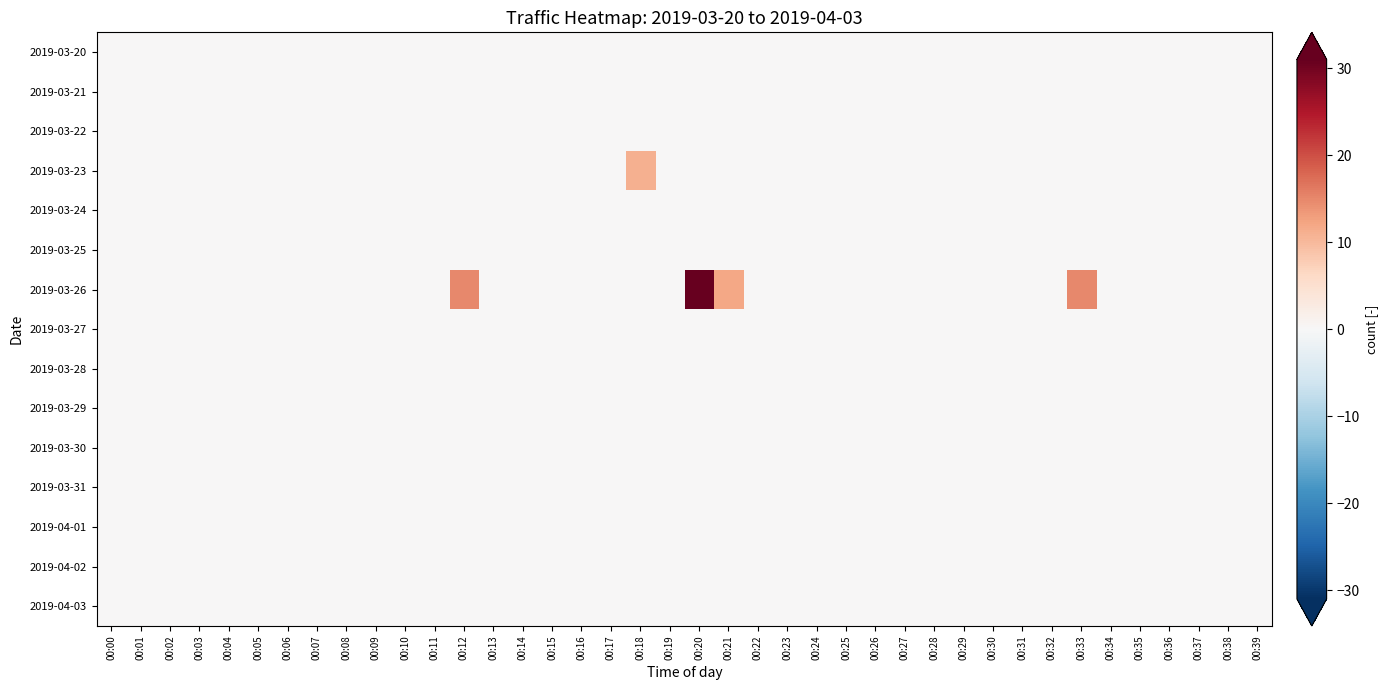

Reading left to right, transcribe all the data shown in this chart.

2019-03-20: 00:00=0	00:01=0	00:02=0	00:03=0	00:04=0	00:05=0	00:06=0	00:07=0	00:08=0	00:09=0	00:10=0	00:11=0	00:12=0	00:13=0	00:14=0	00:15=0	00:16=0	00:17=0	00:18=0	00:19=0	00:20=0	00:21=0	00:22=0	00:23=0	00:24=0	00:25=0	00:26=0	00:27=0	00:28=0	00:29=0	00:30=0	00:31=0	00:32=0	00:33=0	00:34=0	00:35=0	00:36=0	00:37=0	00:38=0	00:39=0
2019-03-21: 00:00=0	00:01=0	00:02=0	00:03=0	00:04=0	00:05=0	00:06=0	00:07=0	00:08=0	00:09=0	00:10=0	00:11=0	00:12=0	00:13=0	00:14=0	00:15=0	00:16=0	00:17=0	00:18=0	00:19=0	00:20=0	00:21=0	00:22=0	00:23=0	00:24=0	00:25=0	00:26=0	00:27=0	00:28=0	00:29=0	00:30=0	00:31=0	00:32=0	00:33=0	00:34=0	00:35=0	00:36=0	00:37=0	00:38=0	00:39=0
2019-03-22: 00:00=0	00:01=0	00:02=0	00:03=0	00:04=0	00:05=0	00:06=0	00:07=0	00:08=0	00:09=0	00:10=0	00:11=0	00:12=0	00:13=0	00:14=0	00:15=0	00:16=0	00:17=0	00:18=0	00:19=0	00:20=0	00:21=0	00:22=0	00:23=0	00:24=0	00:25=0	00:26=0	00:27=0	00:28=0	00:29=0	00:30=0	00:31=0	00:32=0	00:33=0	00:34=0	00:35=0	00:36=0	00:37=0	00:38=0	00:39=0
2019-03-23: 00:00=0	00:01=0	00:02=0	00:03=0	00:04=0	00:05=0	00:06=0	00:07=0	00:08=0	00:09=0	00:10=0	00:11=0	00:12=0	00:13=0	00:14=0	00:15=0	00:16=0	00:17=0	00:18=11	00:19=0	00:20=0	00:21=0	00:22=0	00:23=0	00:24=0	00:25=0	00:26=0	00:27=0	00:28=0	00:29=0	00:30=0	00:31=0	00:32=0	00:33=0	00:34=0	00:35=0	00:36=0	00:37=0	00:38=0	00:39=0
2019-03-24: 00:00=0	00:01=0	00:02=0	00:03=0	00:04=0	00:05=0	00:06=0	00:07=0	00:08=0	00:09=0	00:10=0	00:11=0	00:12=0	00:13=0	00:14=0	00:15=0	00:16=0	00:17=0	00:18=0	00:19=0	00:20=0	00:21=0	00:22=0	00:23=0	00:24=0	00:25=0	00:26=0	00:27=0	00:28=0	00:29=0	00:30=0	00:31=0	00:32=0	00:33=0	00:34=0	00:35=0	00:36=0	00:37=0	00:38=0	00:39=0
2019-03-25: 00:00=0	00:01=0	00:02=0	00:03=0	00:04=0	00:05=0	00:06=0	00:07=0	00:08=0	00:09=0	00:10=0	00:11=0	00:12=0	00:13=0	00:14=0	00:15=0	00:16=0	00:17=0	00:18=0	00:19=0	00:20=0	00:21=0	00:22=0	00:23=0	00:24=0	00:25=0	00:26=0	00:27=0	00:28=0	00:29=0	00:30=0	00:31=0	00:32=0	00:33=0	00:34=0	00:35=0	00:36=0	00:37=0	00:38=0	00:39=0
2019-03-26: 00:00=0	00:01=0	00:02=0	00:03=0	00:04=0	00:05=0	00:06=0	00:07=0	00:08=0	00:09=0	00:10=0	00:11=0	00:12=15	00:13=0	00:14=0	00:15=0	00:16=0	00:17=0	00:18=0	00:19=0	00:20=31	00:21=12	00:22=0	00:23=0	00:24=0	00:25=0	00:26=0	00:27=0	00:28=0	00:29=0	00:30=0	00:31=0	00:32=0	00:33=15	00:34=0	00:35=0	00:36=0	00:37=0	00:38=0	00:39=0
2019-03-27: 00:00=0	00:01=0	00:02=0	00:03=0	00:04=0	00:05=0	00:06=0	00:07=0	00:08=0	00:09=0	00:10=0	00:11=0	00:12=0	00:13=0	00:14=0	00:15=0	00:16=0	00:17=0	00:18=0	00:19=0	00:20=0	00:21=0	00:22=0	00:23=0	00:24=0	00:25=0	00:26=0	00:27=0	00:28=0	00:29=0	00:30=0	00:31=0	00:32=0	00:33=0	00:34=0	00:35=0	00:36=0	00:37=0	00:38=0	00:39=0
2019-03-28: 00:00=0	00:01=0	00:02=0	00:03=0	00:04=0	00:05=0	00:06=0	00:07=0	00:08=0	00:09=0	00:10=0	00:11=0	00:12=0	00:13=0	00:14=0	00:15=0	00:16=0	00:17=0	00:18=0	00:19=0	00:20=0	00:21=0	00:22=0	00:23=0	00:24=0	00:25=0	00:26=0	00:27=0	00:28=0	00:29=0	00:30=0	00:31=0	00:32=0	00:33=0	00:34=0	00:35=0	00:36=0	00:37=0	00:38=0	00:39=0
2019-03-29: 00:00=0	00:01=0	00:02=0	00:03=0	00:04=0	00:05=0	00:06=0	00:07=0	00:08=0	00:09=0	00:10=0	00:11=0	00:12=0	00:13=0	00:14=0	00:15=0	00:16=0	00:17=0	00:18=0	00:19=0	00:20=0	00:21=0	00:22=0	00:23=0	00:24=0	00:25=0	00:26=0	00:27=0	00:28=0	00:29=0	00:30=0	00:31=0	00:32=0	00:33=0	00:34=0	00:35=0	00:36=0	00:37=0	00:38=0	00:39=0
2019-03-30: 00:00=0	00:01=0	00:02=0	00:03=0	00:04=0	00:05=0	00:06=0	00:07=0	00:08=0	00:09=0	00:10=0	00:11=0	00:12=0	00:13=0	00:14=0	00:15=0	00:16=0	00:17=0	00:18=0	00:19=0	00:20=0	00:21=0	00:22=0	00:23=0	00:24=0	00:25=0	00:26=0	00:27=0	00:28=0	00:29=0	00:30=0	00:31=0	00:32=0	00:33=0	00:34=0	00:35=0	00:36=0	00:37=0	00:38=0	00:39=0
2019-03-31: 00:00=0	00:01=0	00:02=0	00:03=0	00:04=0	00:05=0	00:06=0	00:07=0	00:08=0	00:09=0	00:10=0	00:11=0	00:12=0	00:13=0	00:14=0	00:15=0	00:16=0	00:17=0	00:18=0	00:19=0	00:20=0	00:21=0	00:22=0	00:23=0	00:24=0	00:25=0	00:26=0	00:27=0	00:28=0	00:29=0	00:30=0	00:31=0	00:32=0	00:33=0	00:34=0	00:35=0	00:36=0	00:37=0	00:38=0	00:39=0
2019-04-01: 00:00=0	00:01=0	00:02=0	00:03=0	00:04=0	00:05=0	00:06=0	00:07=0	00:08=0	00:09=0	00:10=0	00:11=0	00:12=0	00:13=0	00:14=0	00:15=0	00:16=0	00:17=0	00:18=0	00:19=0	00:20=0	00:21=0	00:22=0	00:23=0	00:24=0	00:25=0	00:26=0	00:27=0	00:28=0	00:29=0	00:30=0	00:31=0	00:32=0	00:33=0	00:34=0	00:35=0	00:36=0	00:37=0	00:38=0	00:39=0
2019-04-02: 00:00=0	00:01=0	00:02=0	00:03=0	00:04=0	00:05=0	00:06=0	00:07=0	00:08=0	00:09=0	00:10=0	00:11=0	00:12=0	00:13=0	00:14=0	00:15=0	00:16=0	00:17=0	00:18=0	00:19=0	00:20=0	00:21=0	00:22=0	00:23=0	00:24=0	00:25=0	00:26=0	00:27=0	00:28=0	00:29=0	00:30=0	00:31=0	00:32=0	00:33=0	00:34=0	00:35=0	00:36=0	00:37=0	00:38=0	00:39=0
2019-04-03: 00:00=0	00:01=0	00:02=0	00:03=0	00:04=0	00:05=0	00:06=0	00:07=0	00:08=0	00:09=0	00:10=0	00:11=0	00:12=0	00:13=0	00:14=0	00:15=0	00:16=0	00:17=0	00:18=0	00:19=0	00:20=0	00:21=0	00:22=0	00:23=0	00:24=0	00:25=0	00:26=0	00:27=0	00:28=0	00:29=0	00:30=0	00:31=0	00:32=0	00:33=0	00:34=0	00:35=0	00:36=0	00:37=0	00:38=0	00:39=0